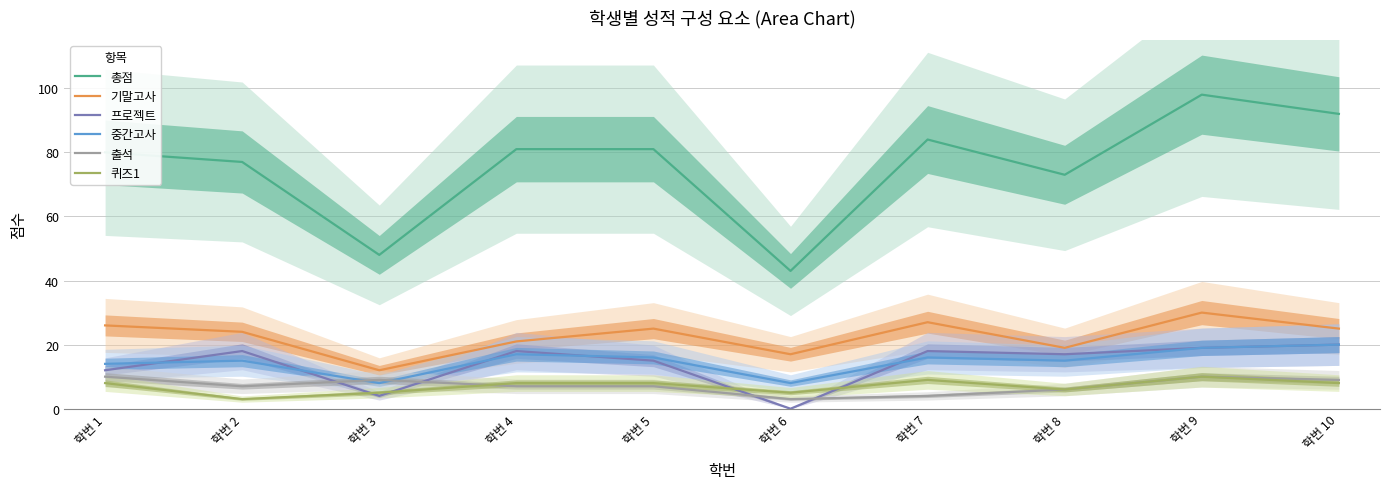

What is the difference between the maximum and second lowest values in the 기말고사 series?

13